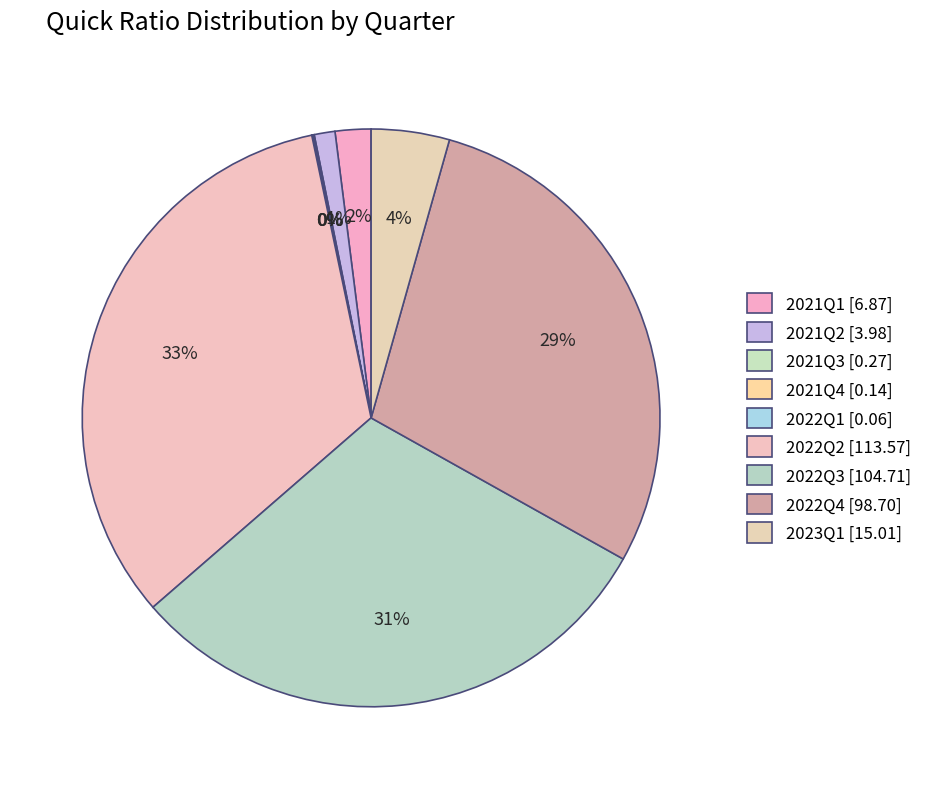

True or false: 2022Q3 accounts for 36% of the total.

False